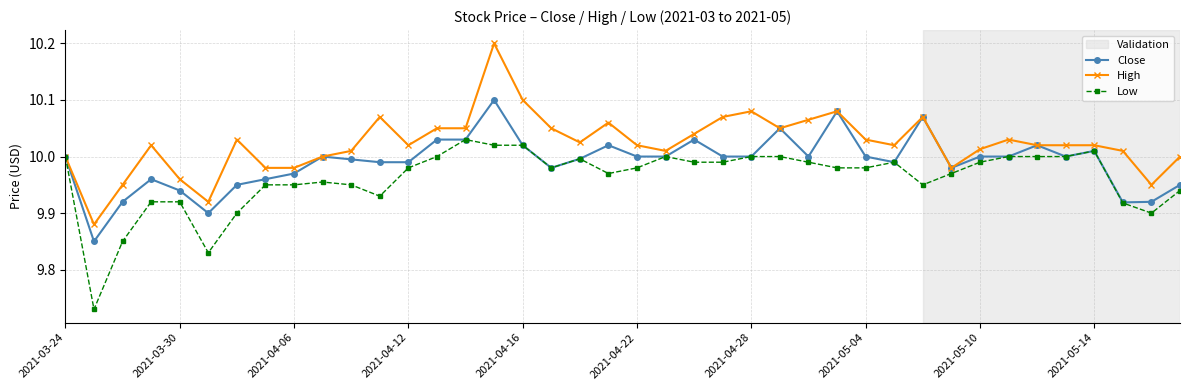

What is the maximum value shown in the chart?

10.2